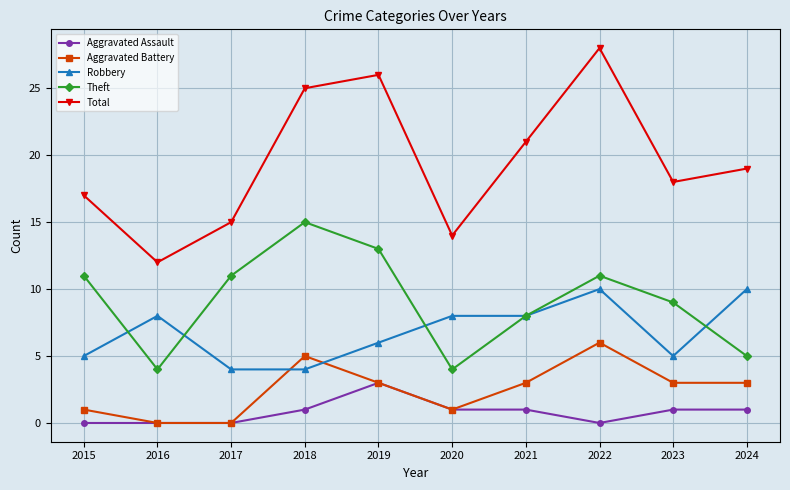

The Aggravated Assault series shows 2 at 2019. True or false?

False